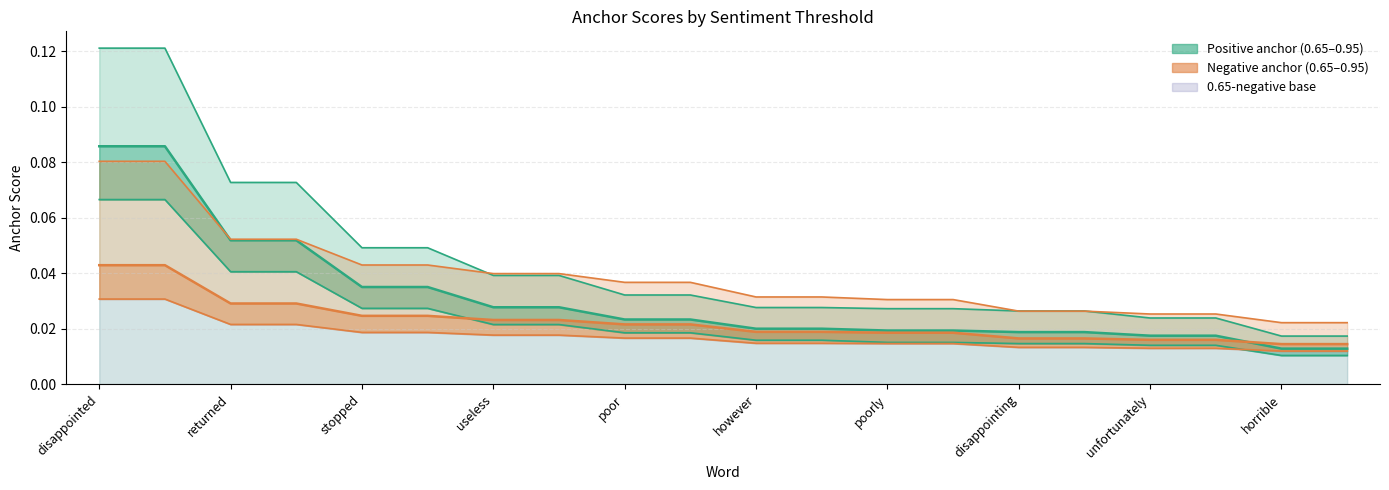

Reading left to right, list all the values displayed in this chart.

0.95-positive anchor: 0.1	0.1	0.1	0.1	0.0	0.0	0.0	0.0	0.0	0.0	0.0	0.0	0.0	0.0	0.0	0.0	0.0	0.0	0.0	0.0
0.8-positive anchor: 0.1	0.1	0.1	0.1	0.0	0.0	0.0	0.0	0.0	0.0	0.0	0.0	0.0	0.0	0.0	0.0	0.0	0.0	0.0	0.0
0.65-positive anchor: 0.1	0.1	0.0	0.0	0.0	0.0	0.0	0.0	0.0	0.0	0.0	0.0	0.0	0.0	0.0	0.0	0.0	0.0	0.0	0.0
0.95-negative anchor: 0.1	0.1	0.1	0.1	0.0	0.0	0.0	0.0	0.0	0.0	0.0	0.0	0.0	0.0	0.0	0.0	0.0	0.0	0.0	0.0
0.8-negative anchor: 0.0	0.0	0.0	0.0	0.0	0.0	0.0	0.0	0.0	0.0	0.0	0.0	0.0	0.0	0.0	0.0	0.0	0.0	0.0	0.0
0.65-negative anchor: 0.0	0.0	0.0	0.0	0.0	0.0	0.0	0.0	0.0	0.0	0.0	0.0	0.0	0.0	0.0	0.0	0.0	0.0	0.0	0.0